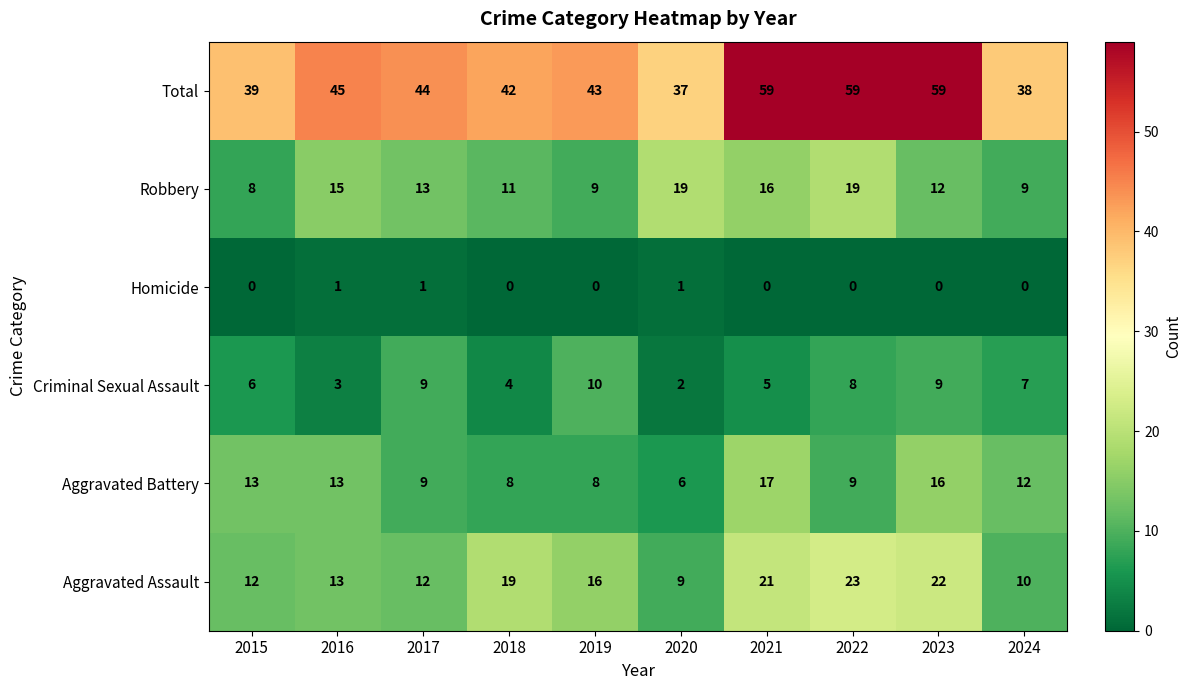

Rank the series by their maximum value, from lowest to highest.

Homicide, Criminal Sexual Assault, Aggravated Battery, Robbery, Aggravated Assault, Total